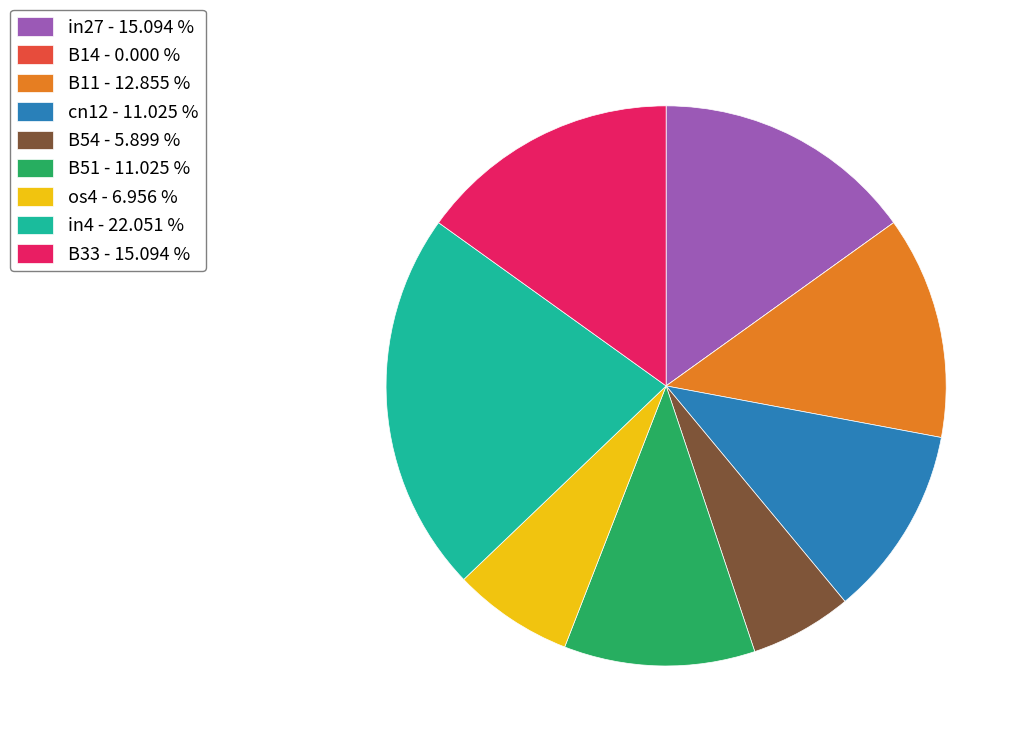

Combined, do in4 - 22.051 % and B51 - 11.025 % account for over 50%?

No